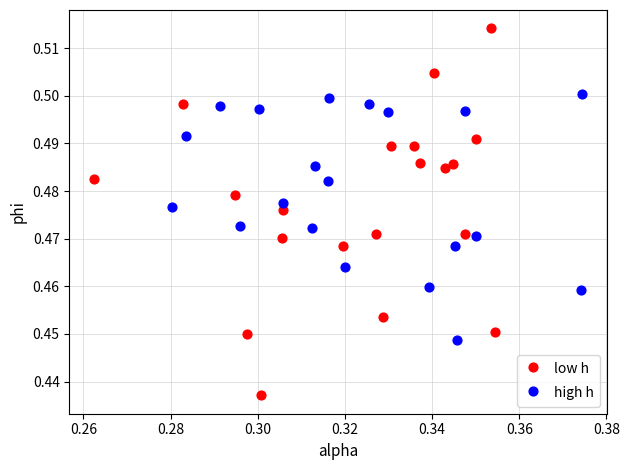

Which series has the largest Y range (max minus min)?

low h